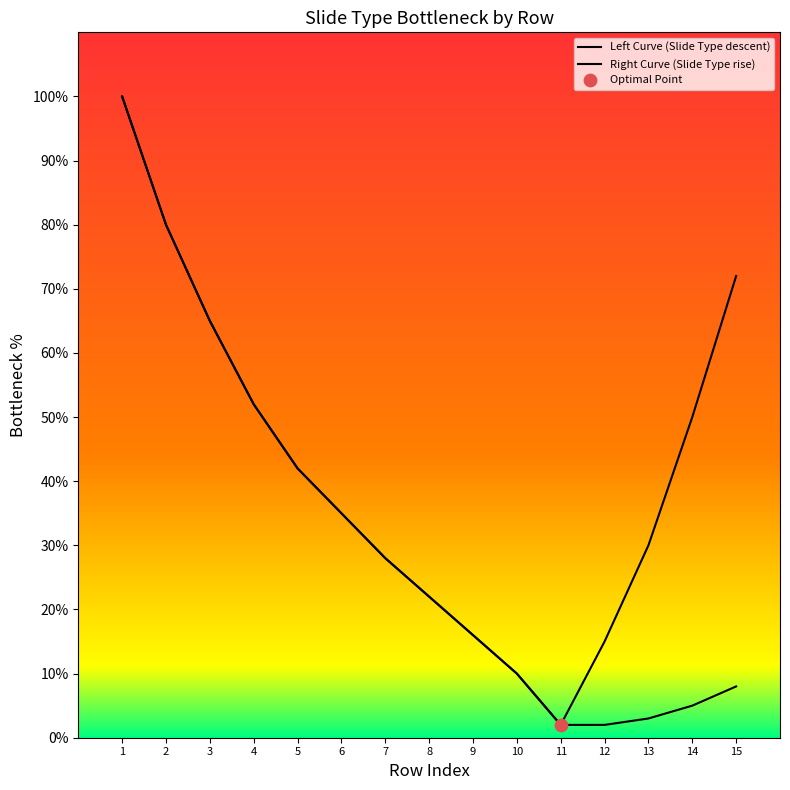

Which series has the widest spread of Y values?

Left Curve (Slide Type descent)